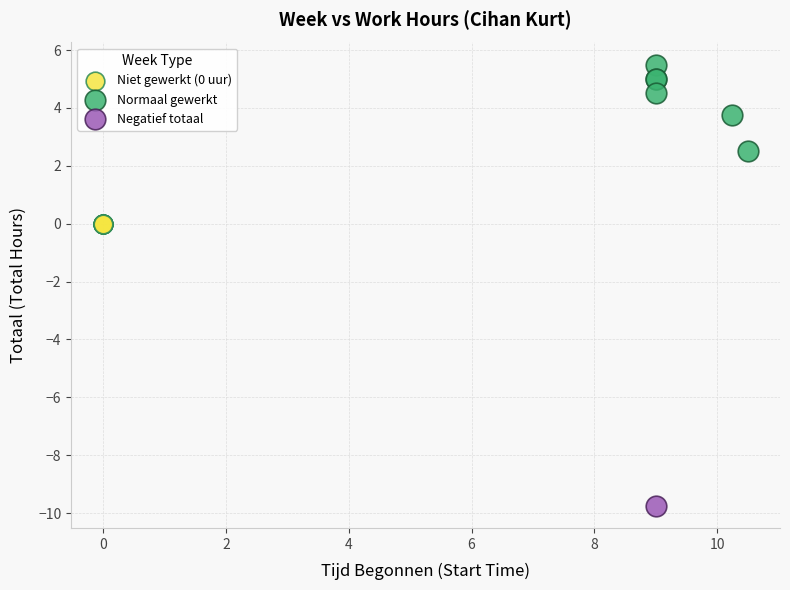

Which series reaches the maximum Y coordinate?

Normaal gewerkt